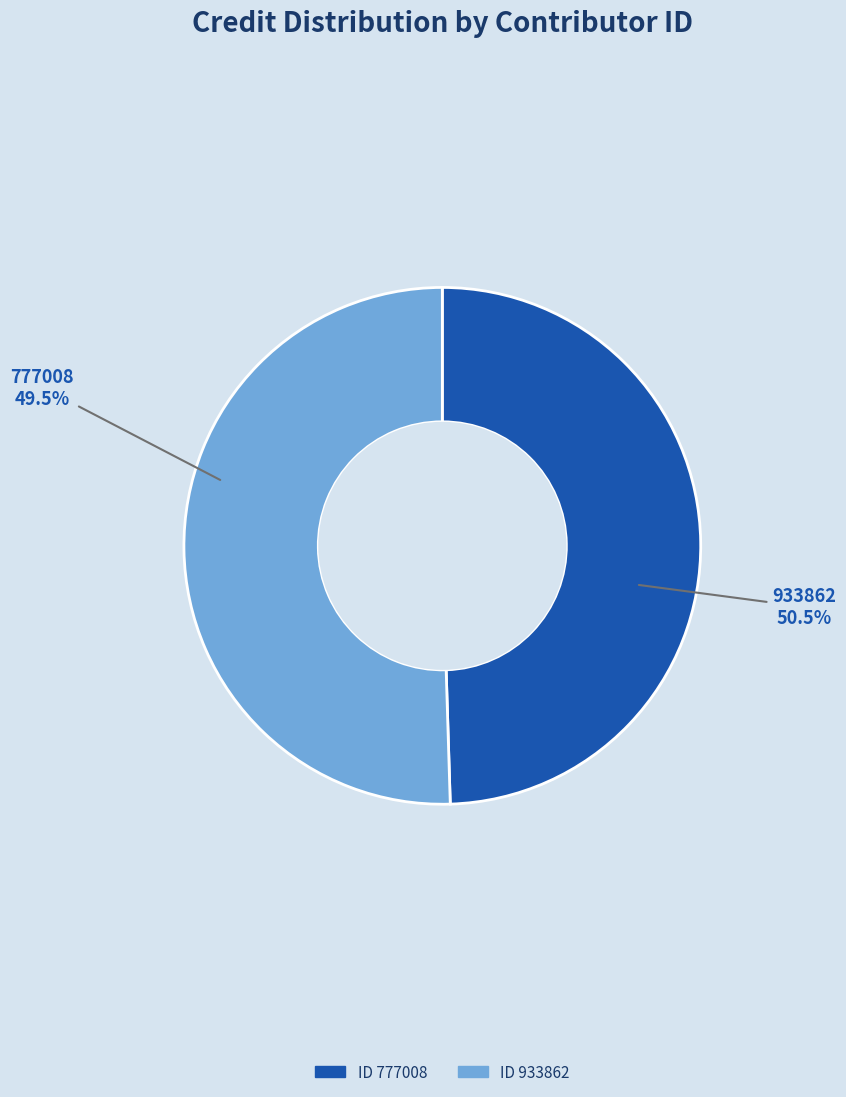

Which slice is the largest?

933862